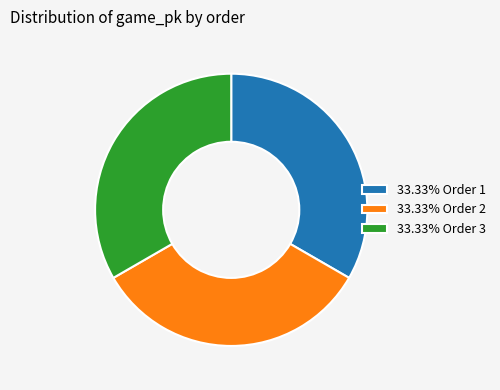

Combined, do 33.33% Order 3 and 33.33% Order 1 account for over 50%?

Yes